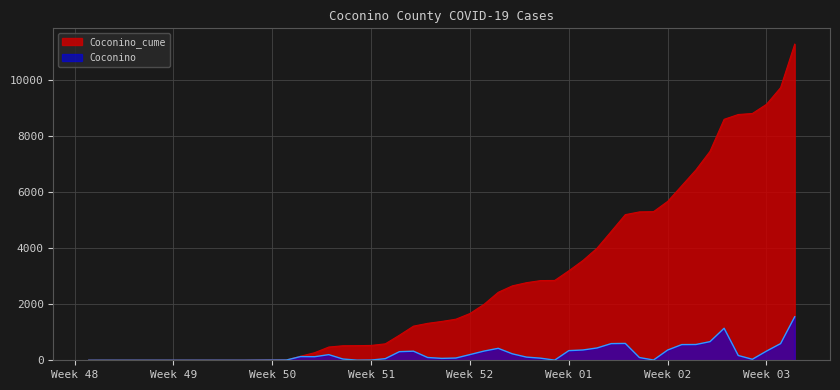

Which has a higher value, 2020-12-15 or 2020-12-30?

2020-12-30